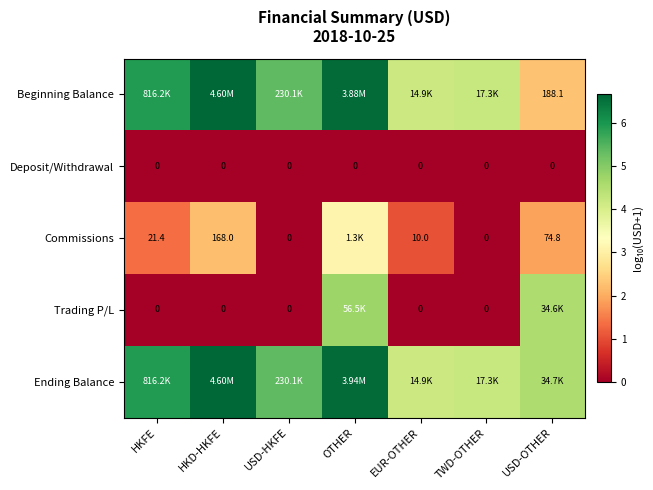

Is the value of Beginning Balance at USD-OTHER greater than the value of Trading P/L at HKD-HKFE?

Yes